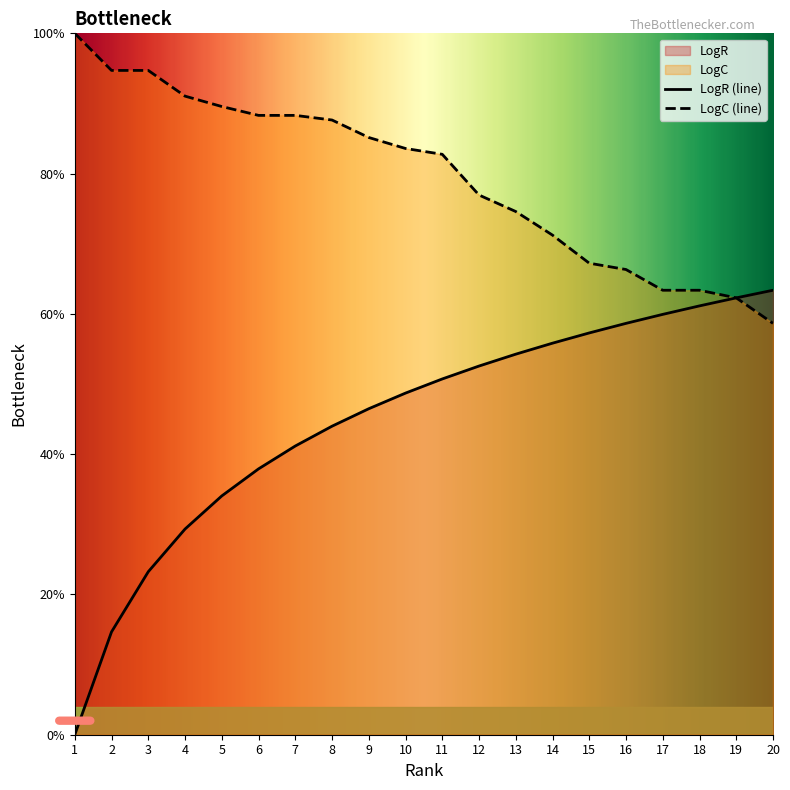

What value does the LogC series have at 12?

76.9